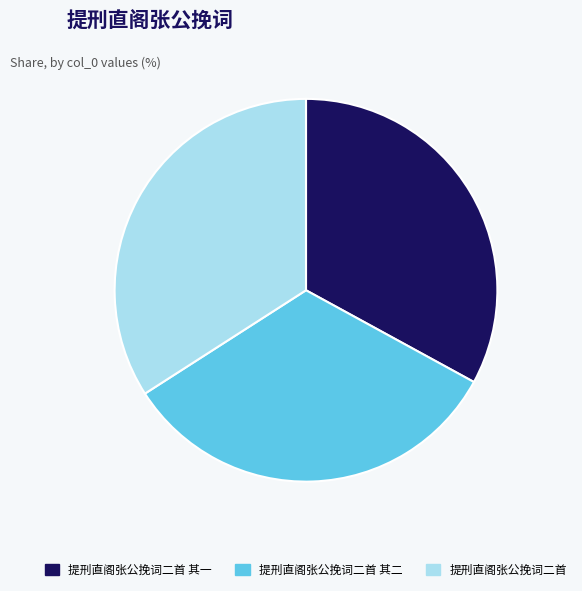

Does 提刑直阁张公挽词二首 其二 represent more than half of the total?

No